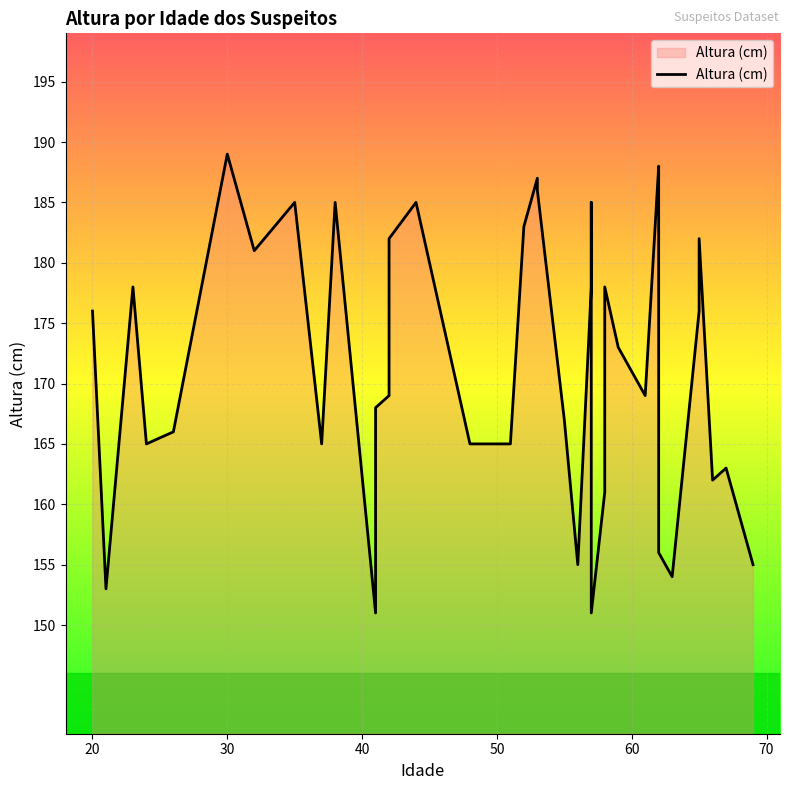

Reading right to left, extract all data points from this chart.

155	163	162	182	176	154	156	187	188	169	173	178	161	151	185	178	155	167	186	187	183	165	165	185	182	169	168	151	185	165	175	185	181	185	189	166	165	178	153	176